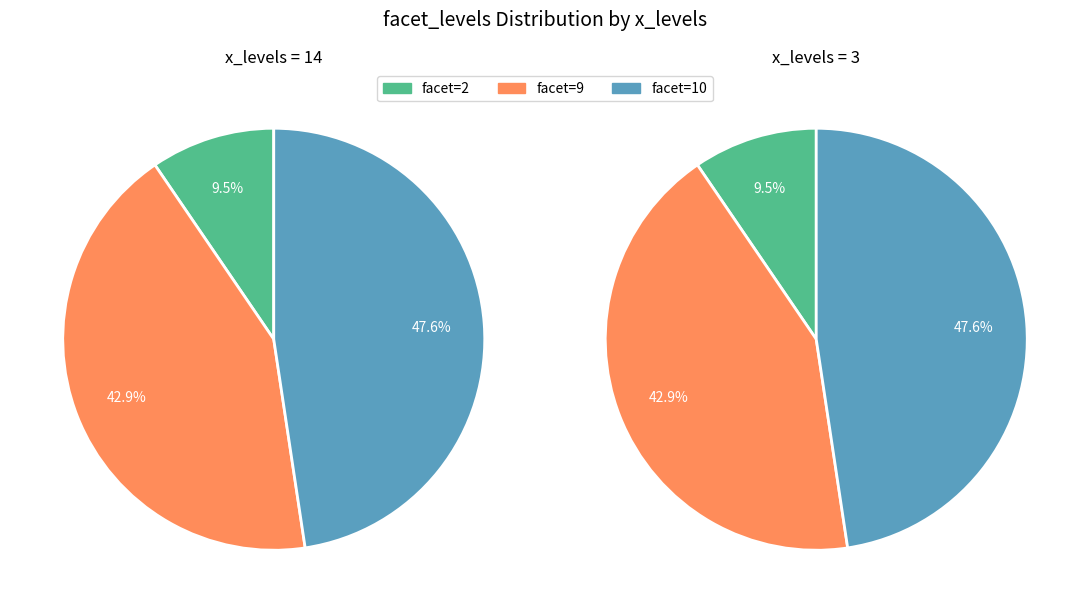

True or false: 7 accounts for 5% of the total.

False